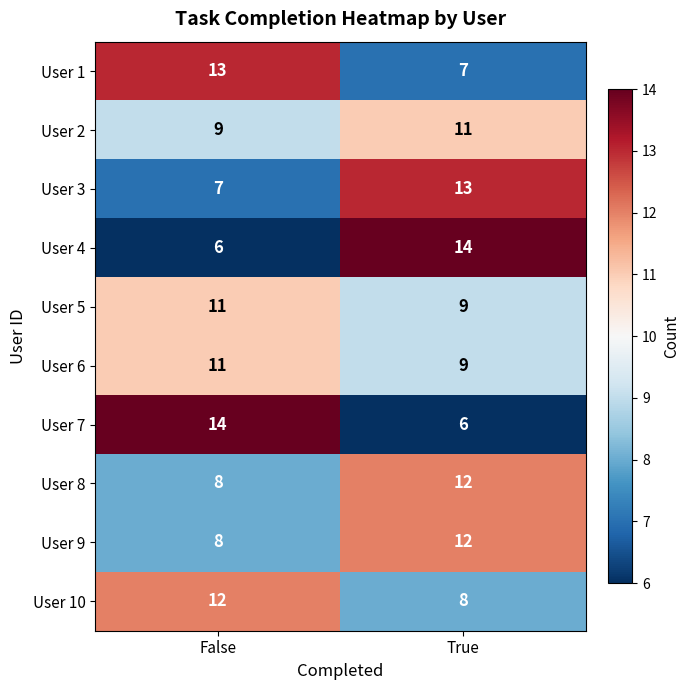

What is the average value of the User 2 series?

10